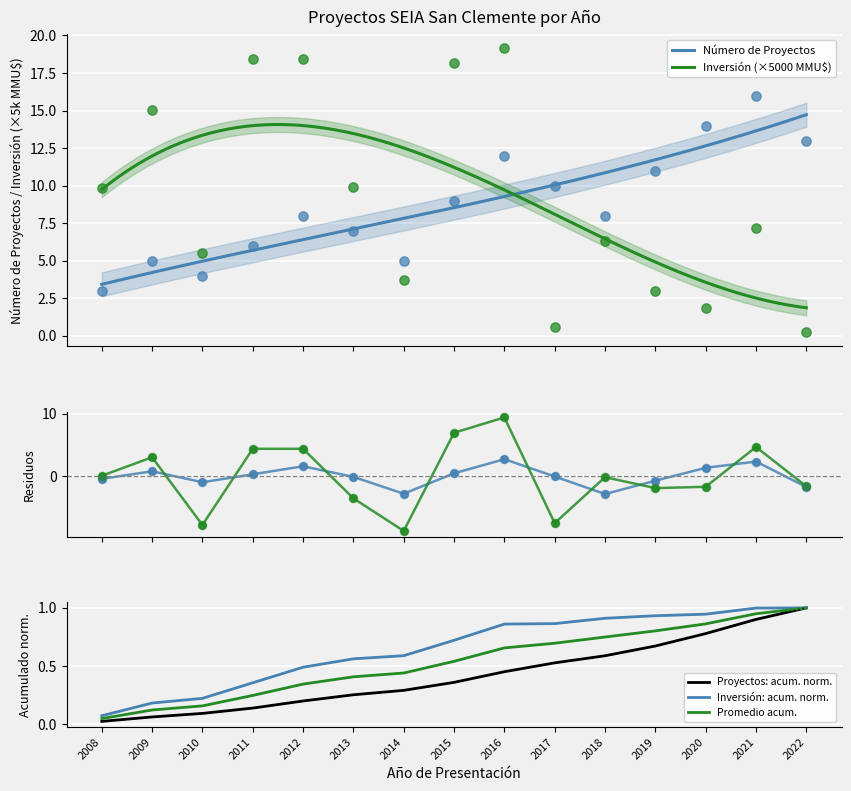

Which series has the largest Y range (max minus min)?

Inversión Total (MMU$)